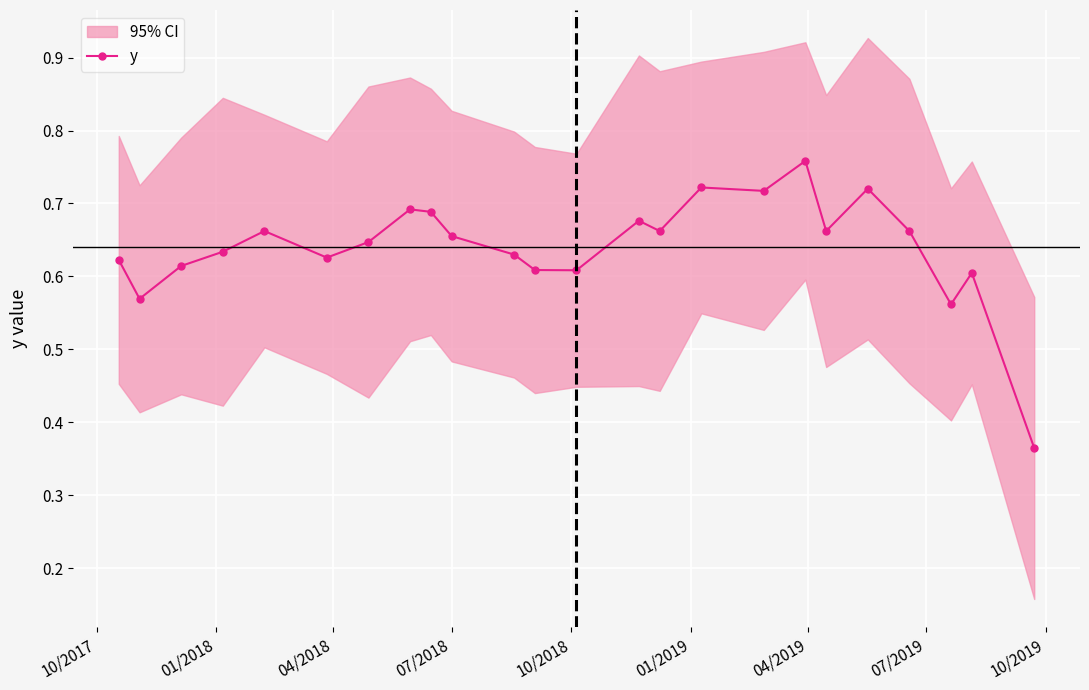

True or false: y has more than 1 points higher than both neighbors.

True